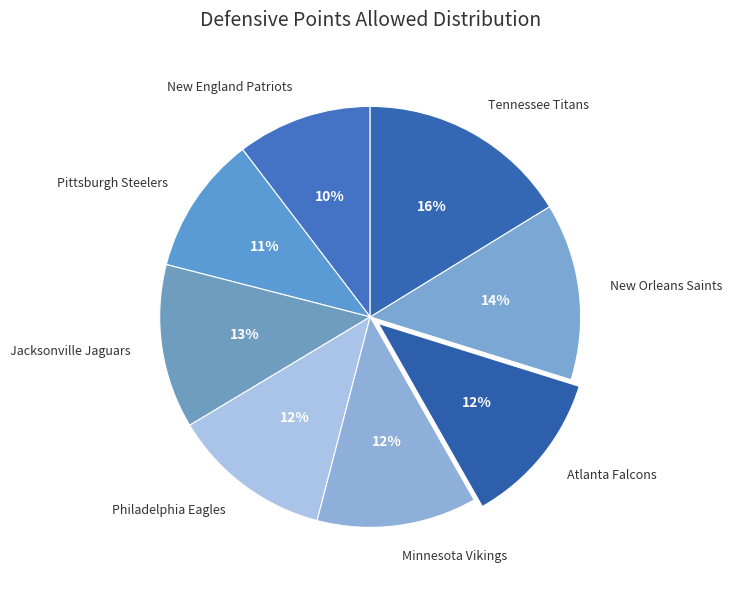

How many slices are in this pie chart?

8